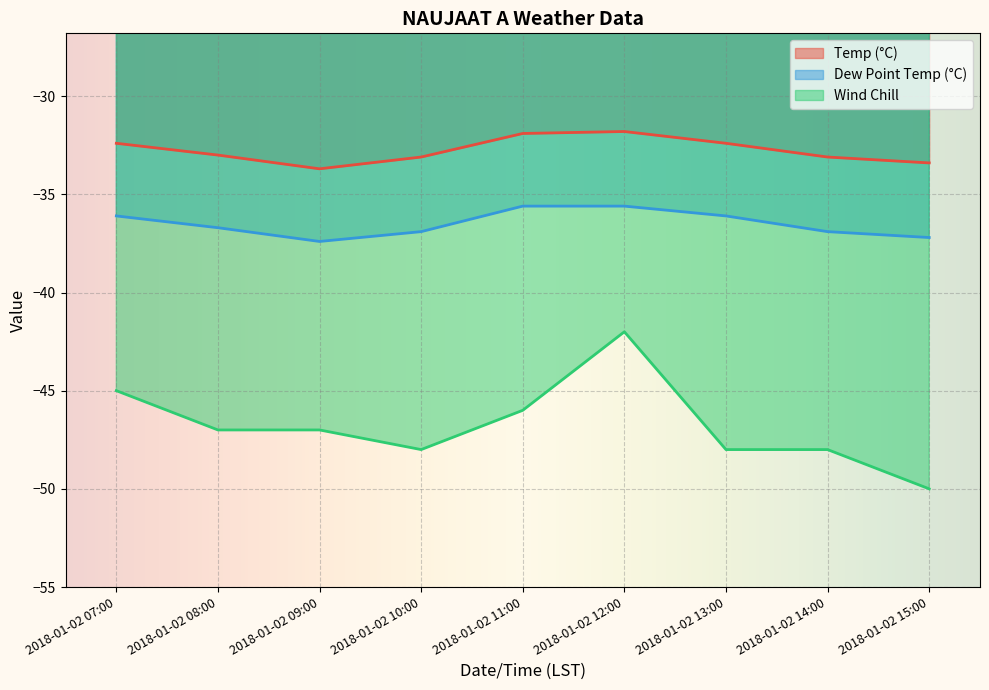

Which category has the lowest value in the Dew Point Temp (°C) series?

2018-01-02 09:00